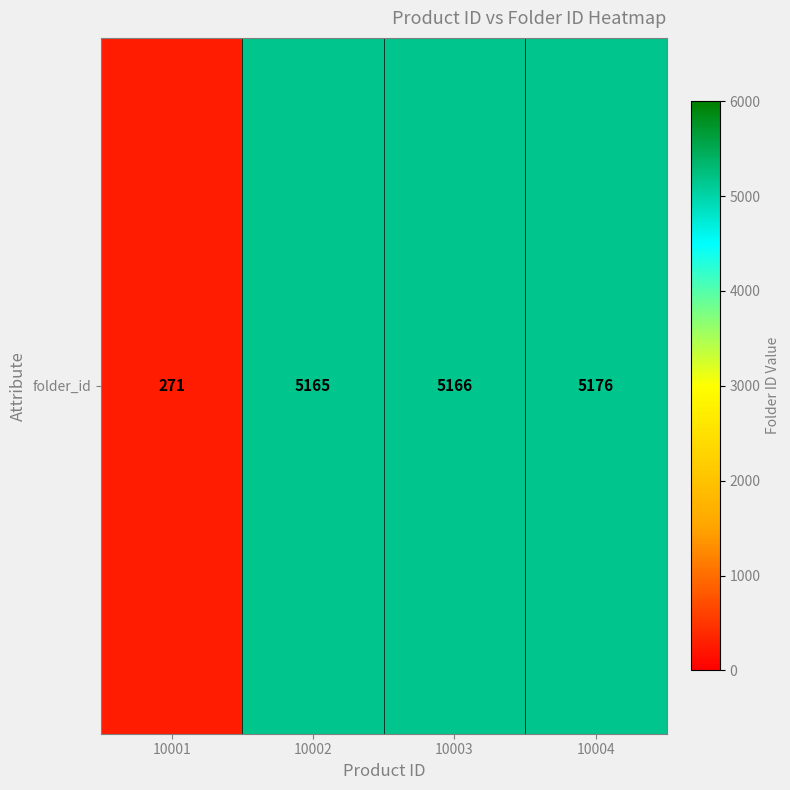

Reading right to left, list all the values displayed in this chart.

10004=5176	10003=5166	10002=5165	10001=271